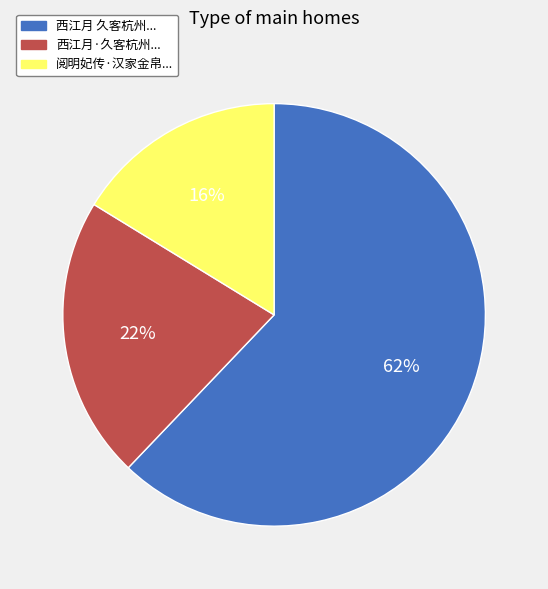

True or false: 西江月 久客杭州... accounts for 62% of the total.

True